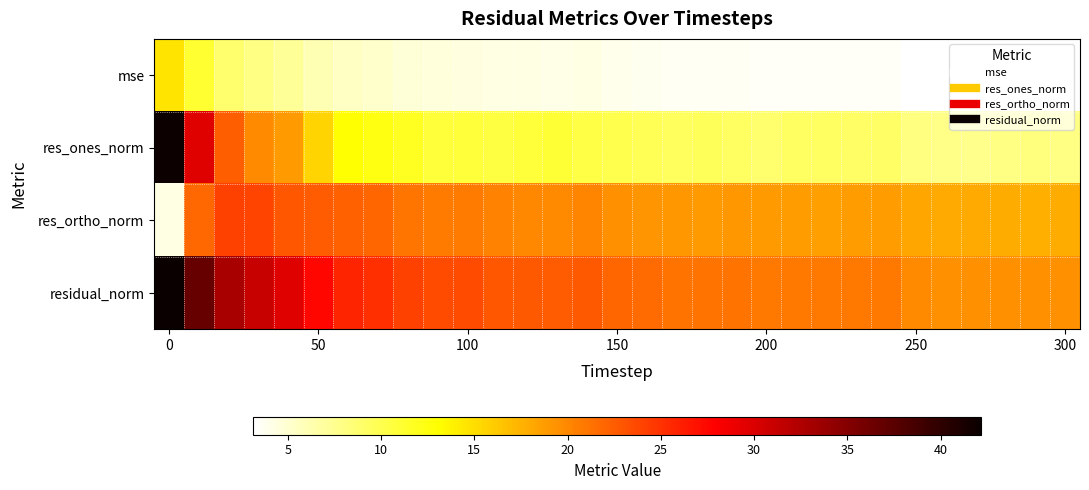

At how many categories does at least one series exceed 34?

2